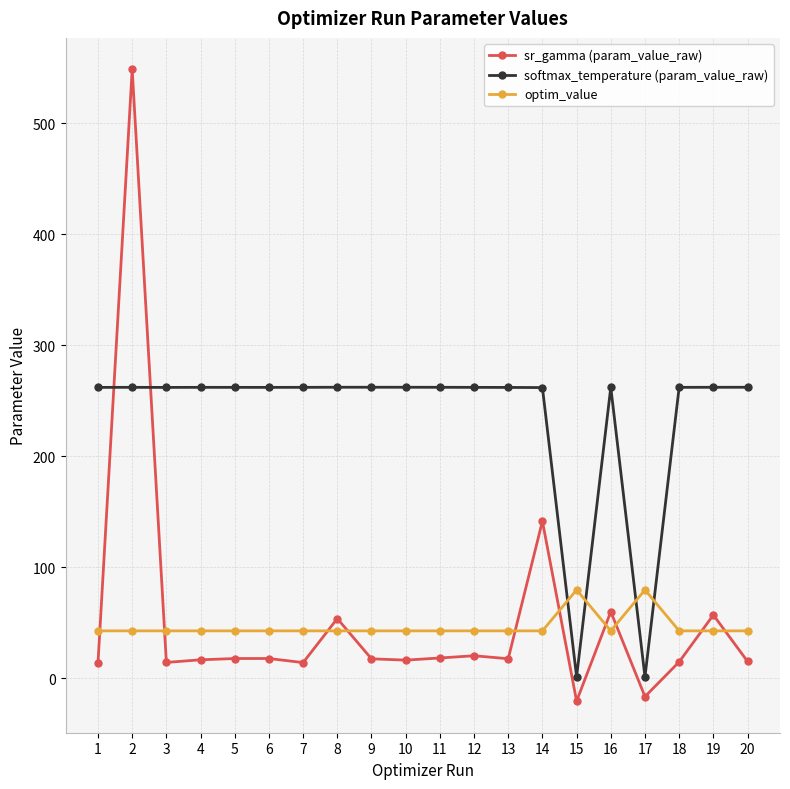

True or false: optim_value and sr_gamma (param_value_raw) cross at least once.

True